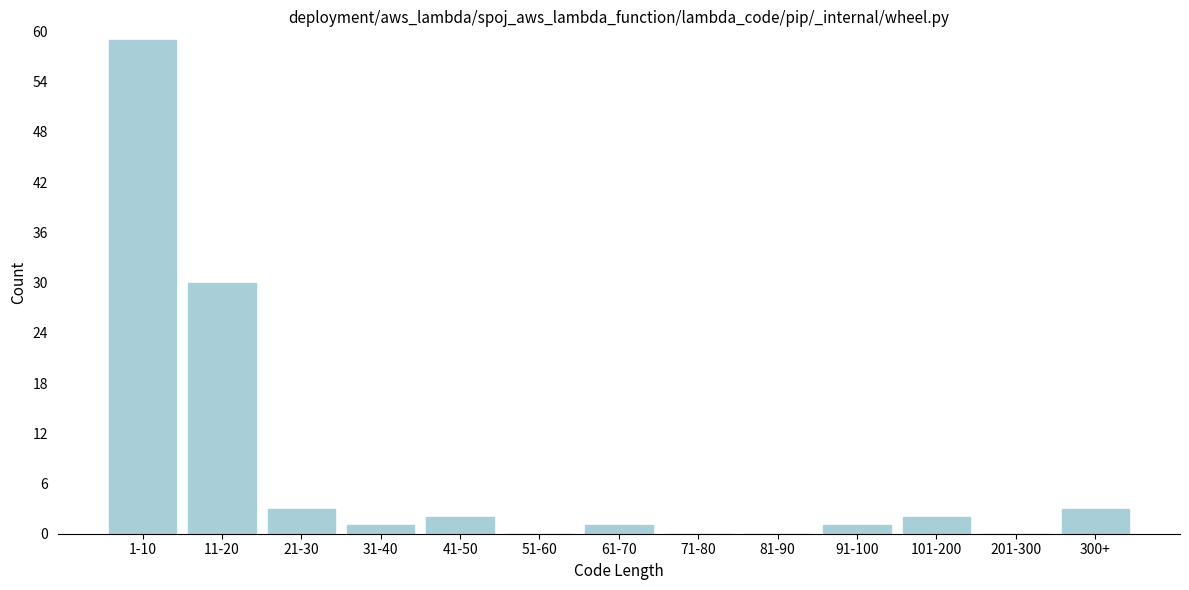

Reading left to right, what are all the values shown in this chart?

1-10=59	11-20=30	21-30=3	31-40=1	41-50=2	51-60=0	61-70=1	71-80=0	81-90=0	91-100=1	101-200=2	201-300=0	300+=3